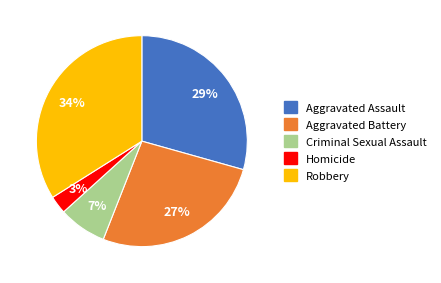

To the nearest percent, what is the combined percentage of Robbery and Aggravated Assault?

63%